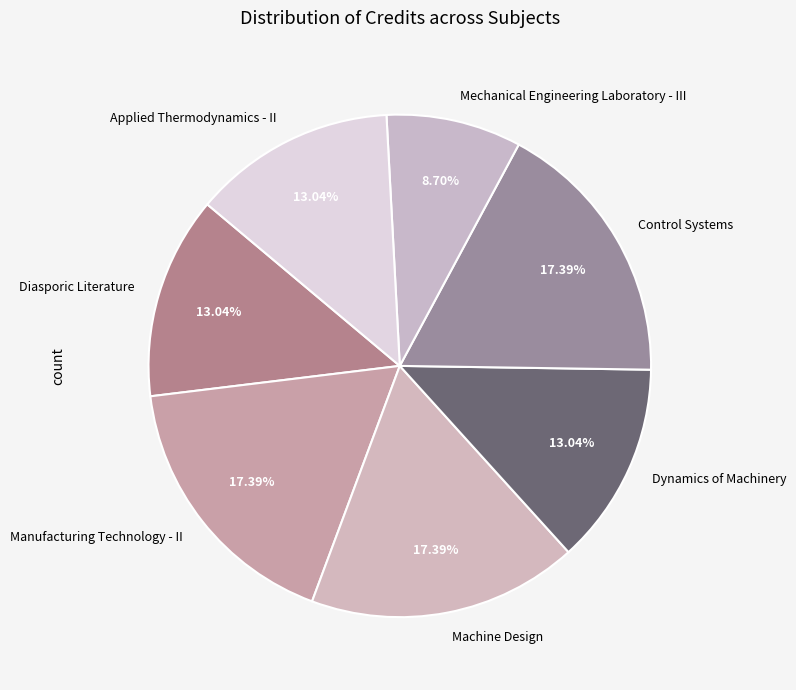

Does any single category account for the majority?

No